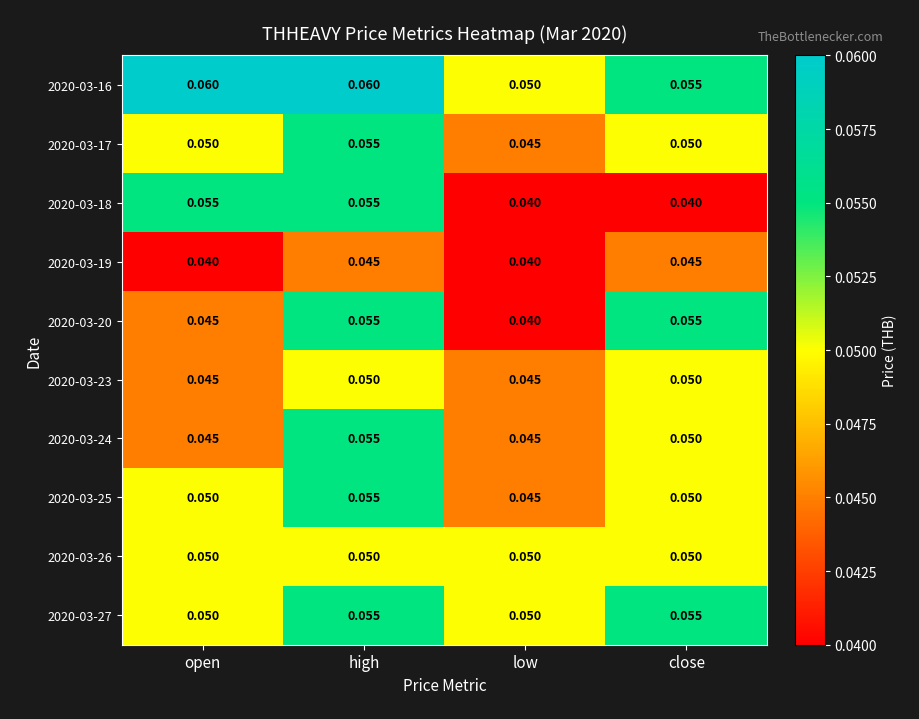

At which category is the sum across all series the highest?

high